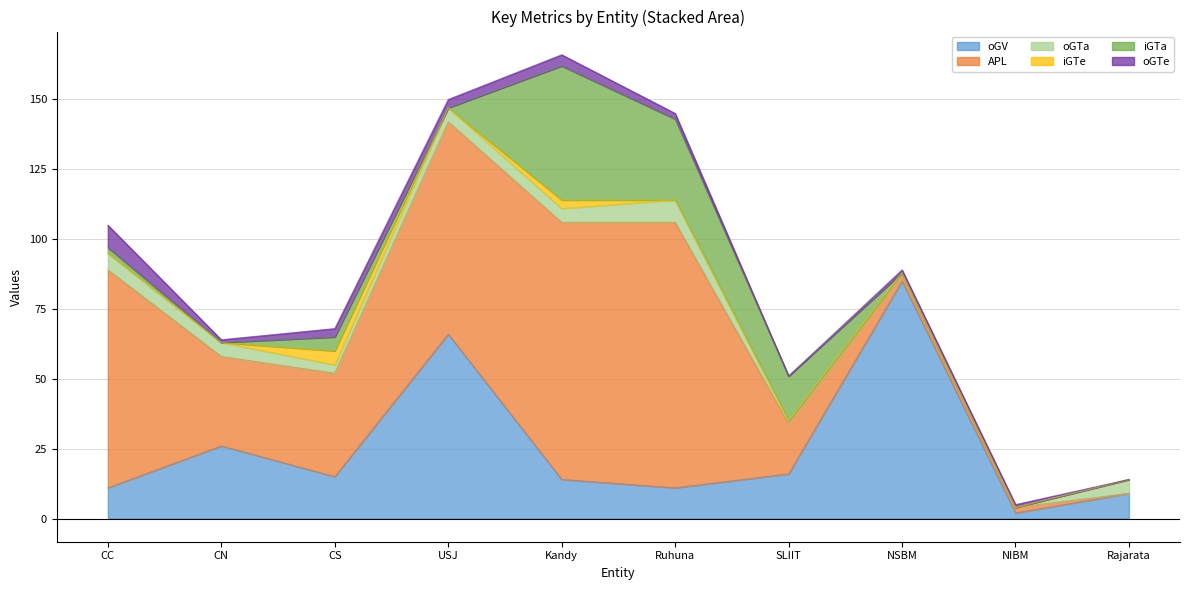

Reading left to right, what are all the values shown in this chart?

oGV: CC=11	CN=26	CS=15	USJ=66	Kandy=14	Ruhuna=11	SLIIT=16	NSBM=85	NIBM=2	Rajarata=9
APL: CC=78	CN=32	CS=37	USJ=76	Kandy=92	Ruhuna=95	SLIIT=18	NSBM=2	NIBM=2	Rajarata=0
oGTa: CC=6	CN=5	CS=3	USJ=5	Kandy=5	Ruhuna=8	SLIIT=1	NSBM=1	NIBM=0	Rajarata=5
iGTe: CC=0	CN=0	CS=5	USJ=0	Kandy=3	Ruhuna=0	SLIIT=0	NSBM=0	NIBM=0	Rajarata=0
iGTa: CC=2	CN=0	CS=5	USJ=0	Kandy=48	Ruhuna=29	SLIIT=16	NSBM=0	NIBM=0	Rajarata=0
oGTe: CC=8	CN=1	CS=3	USJ=3	Kandy=4	Ruhuna=2	SLIIT=0	NSBM=1	NIBM=1	Rajarata=0